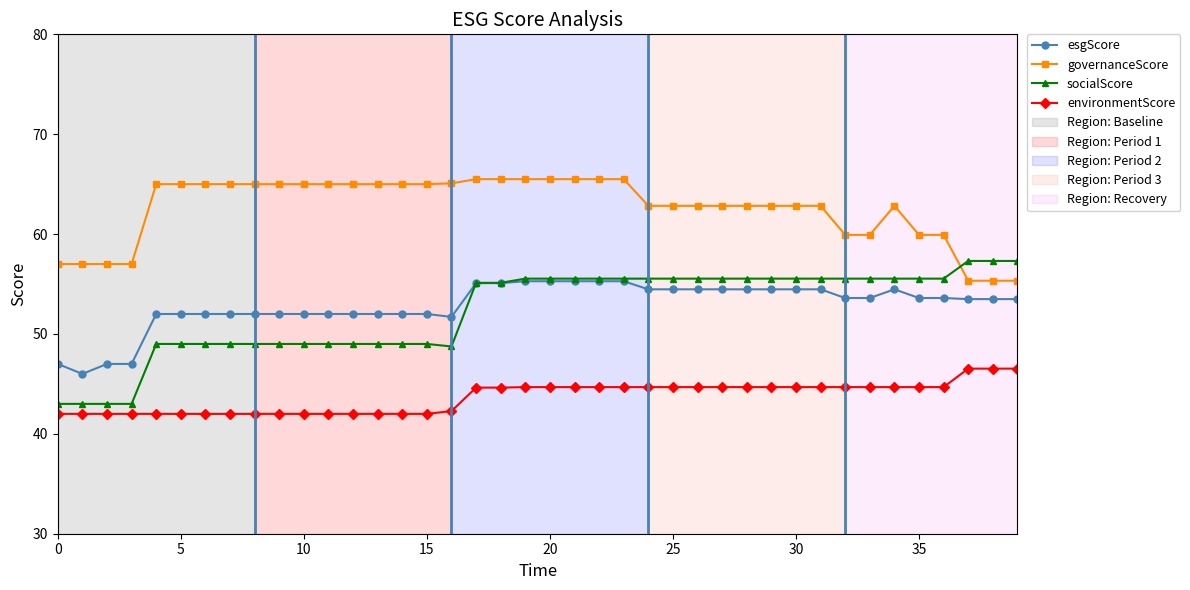

Count the number of data series in this chart.

4